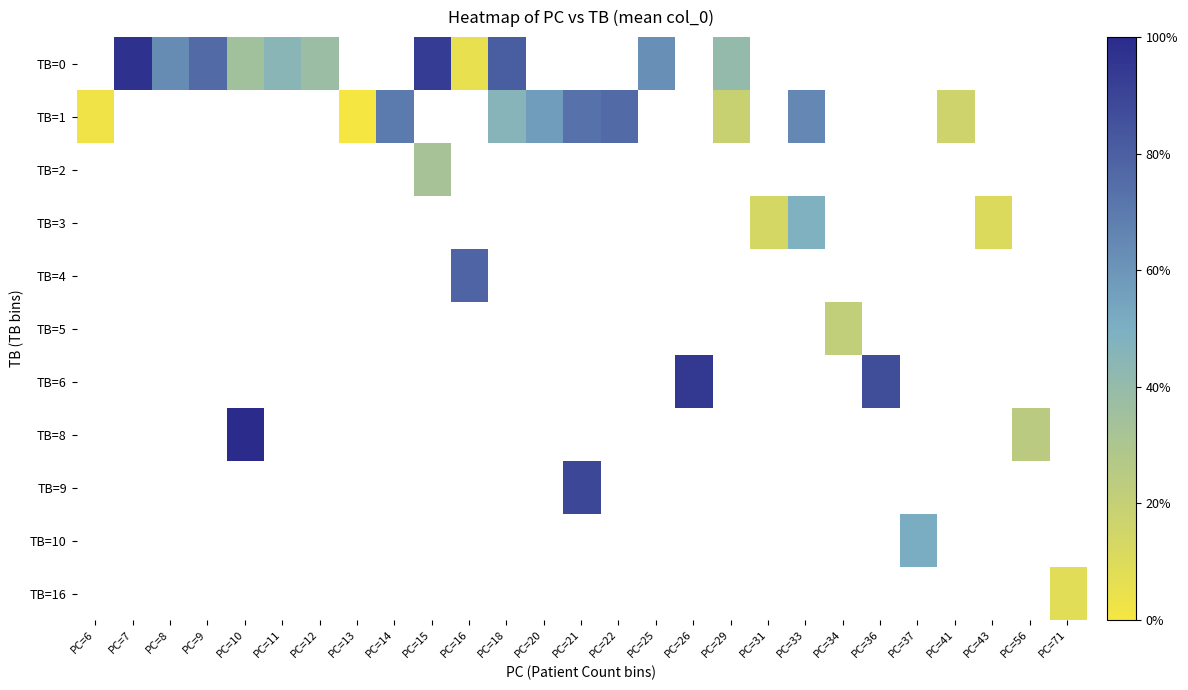

Between PC=16 and PC=29, which is larger?

PC=29